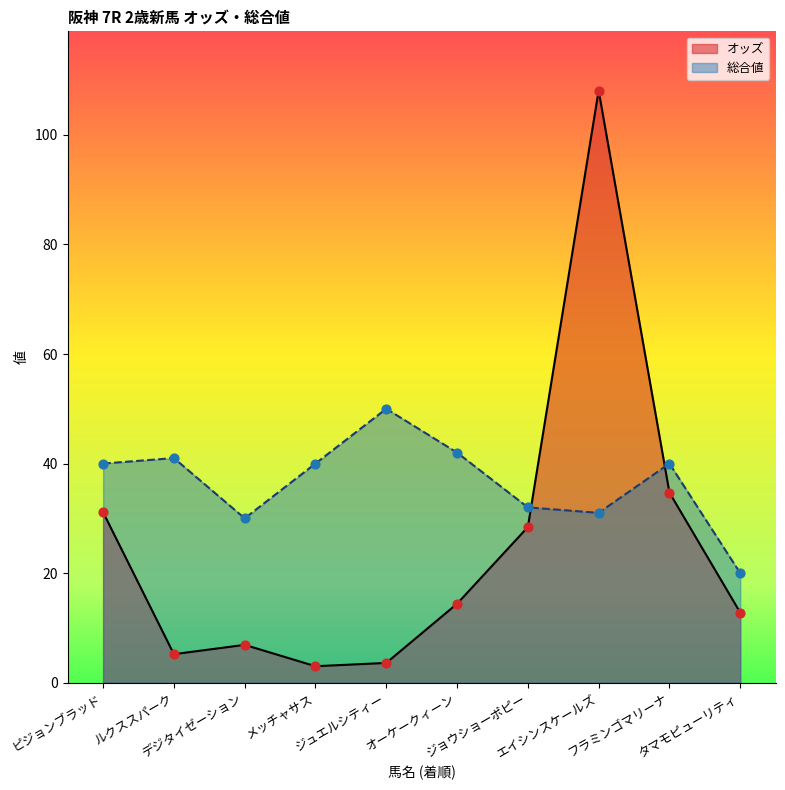

At how many categories does at least one series exceed 68?

1